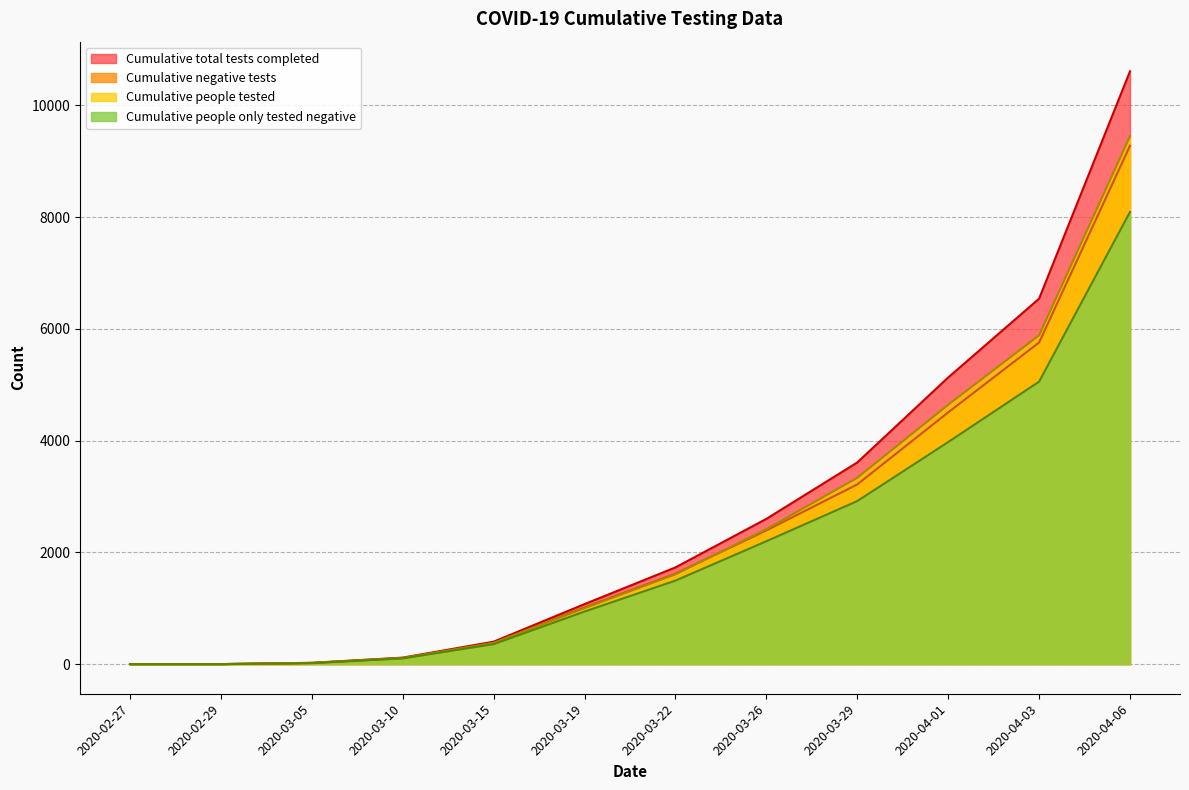

At how many categories does at least one series exceed 2676?

4